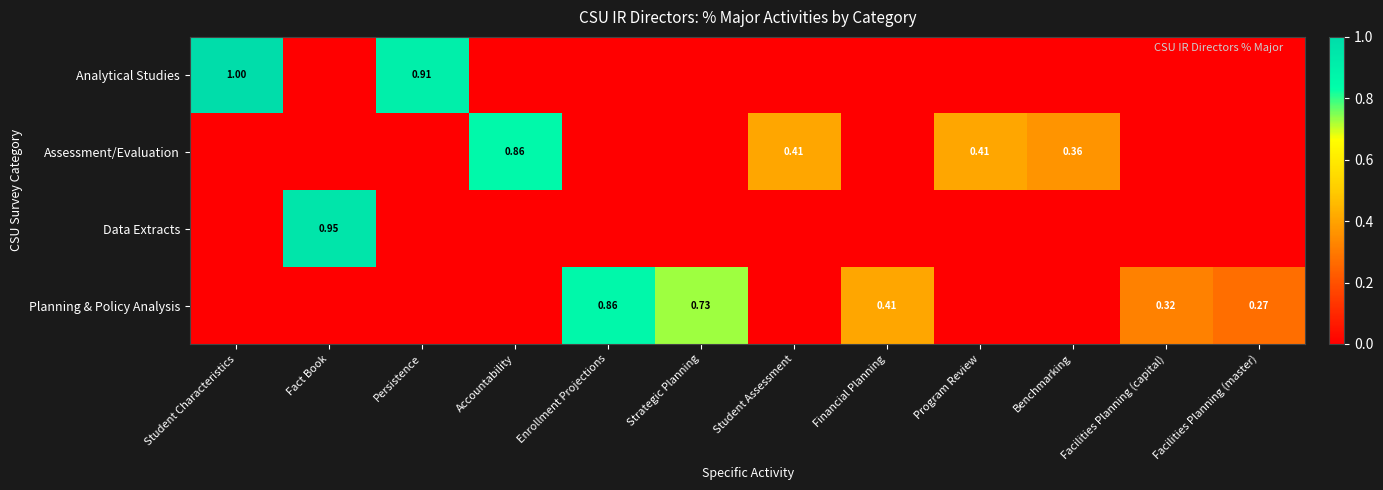

Is the value of Analytical Studies at Persistence greater than the value of Data Extracts at Fact Book?

No